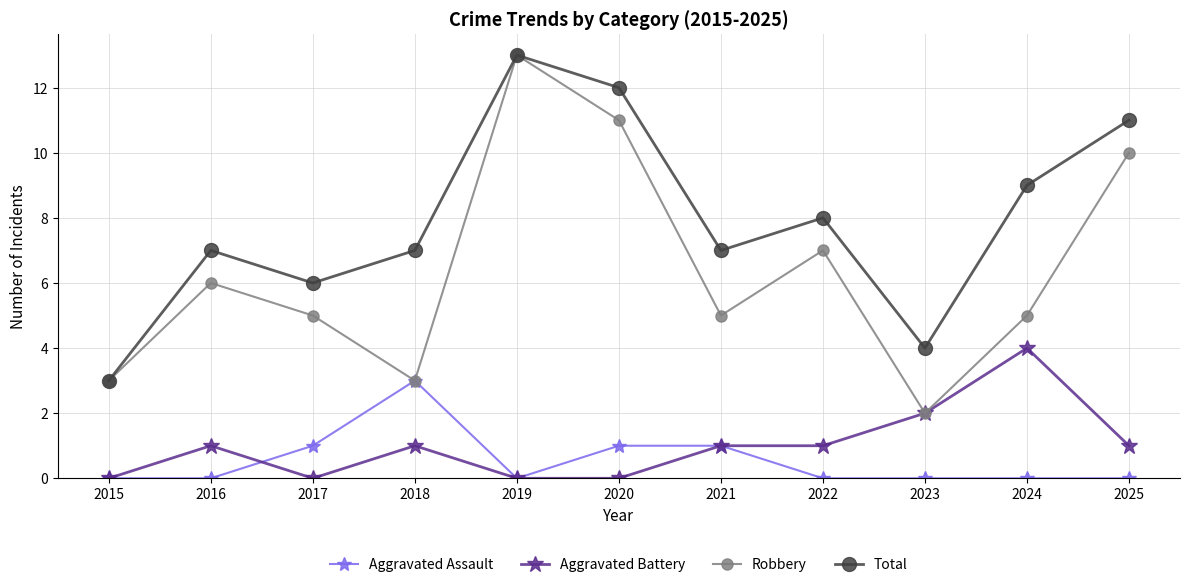

True or false: Aggravated Assault has a value of -1 at 2016.

False